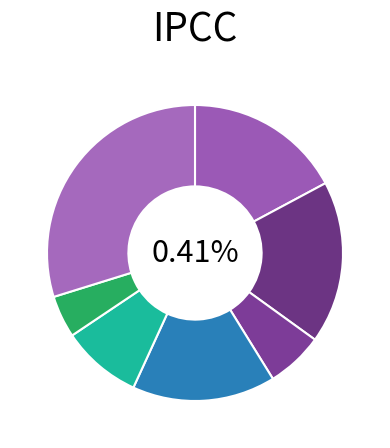

Does any single category account for the majority?

No